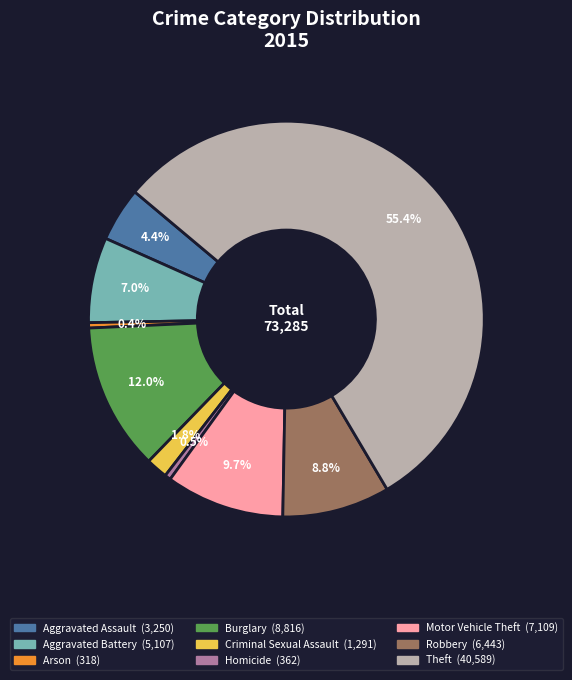

Is the sum of Theft and Homicide greater than half?

Yes